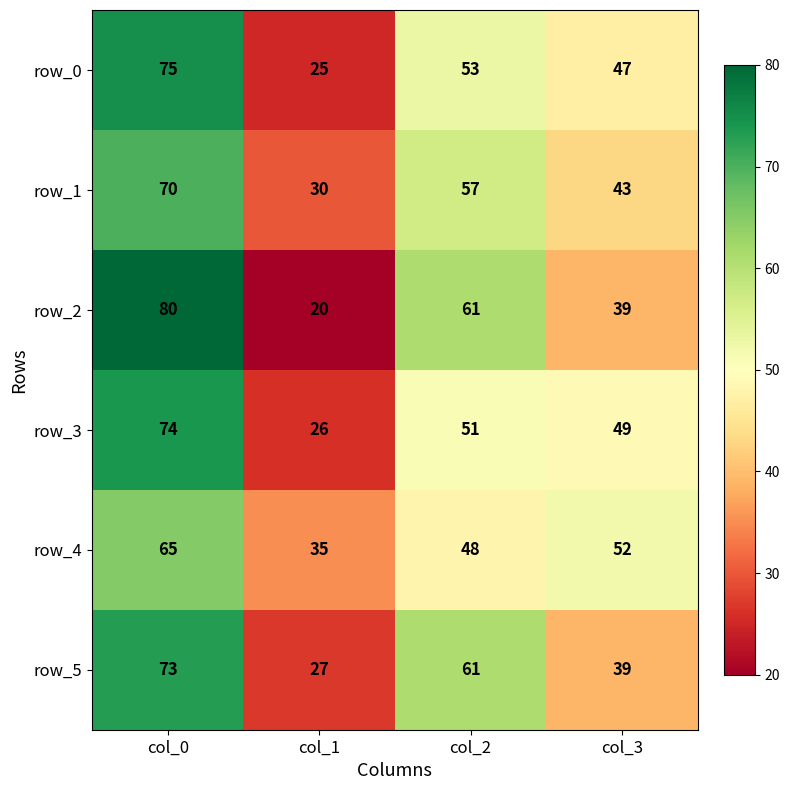

At how many categories does at least one series exceed 42?

3